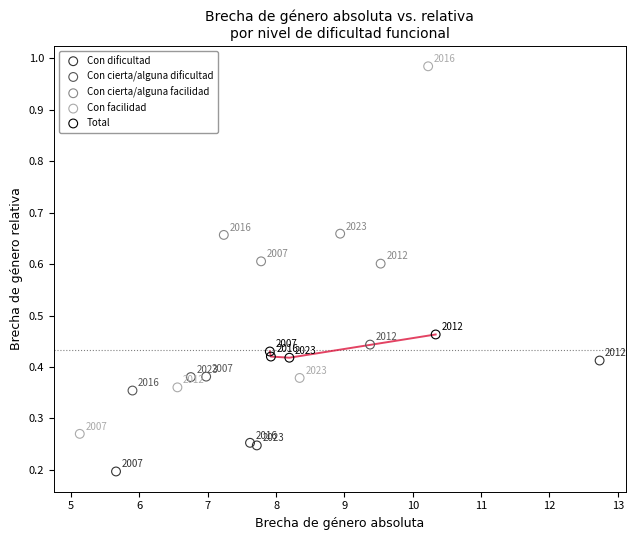

Which series contains the highest Y value?

Con facilidad